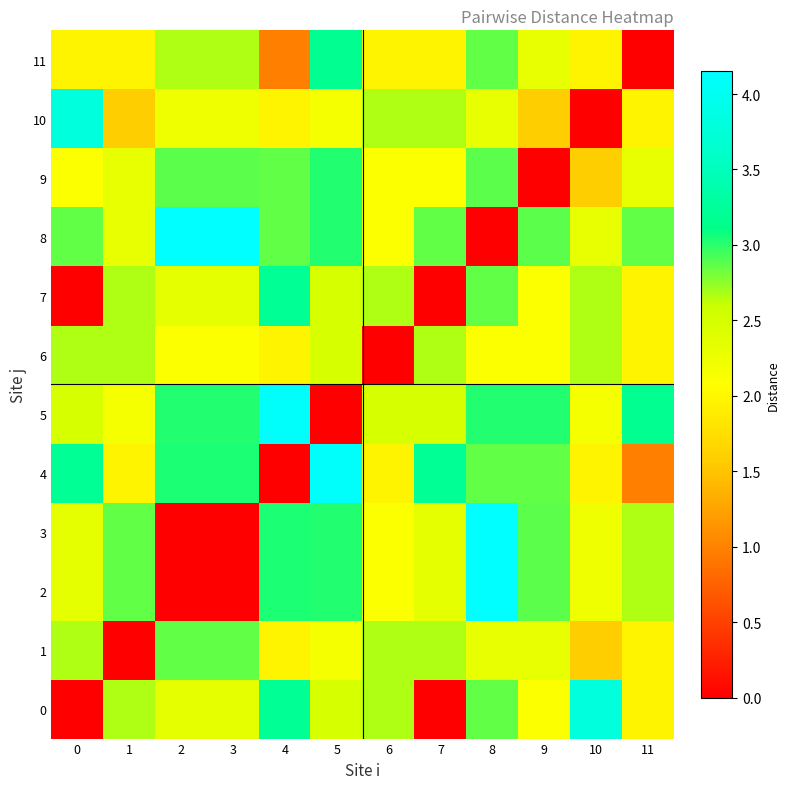

At which category does the chart reach its peak across all series?

8